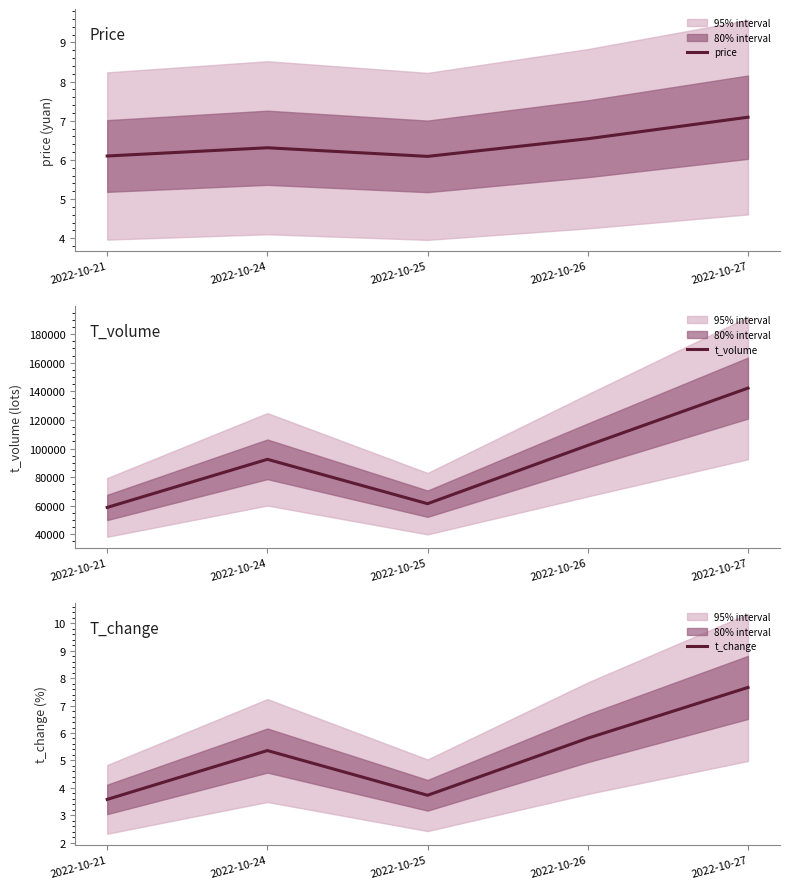

Rank the categories by t_volume value from highest to lowest.

2022-10-27, 2022-10-26, 2022-10-24, 2022-10-25, 2022-10-21